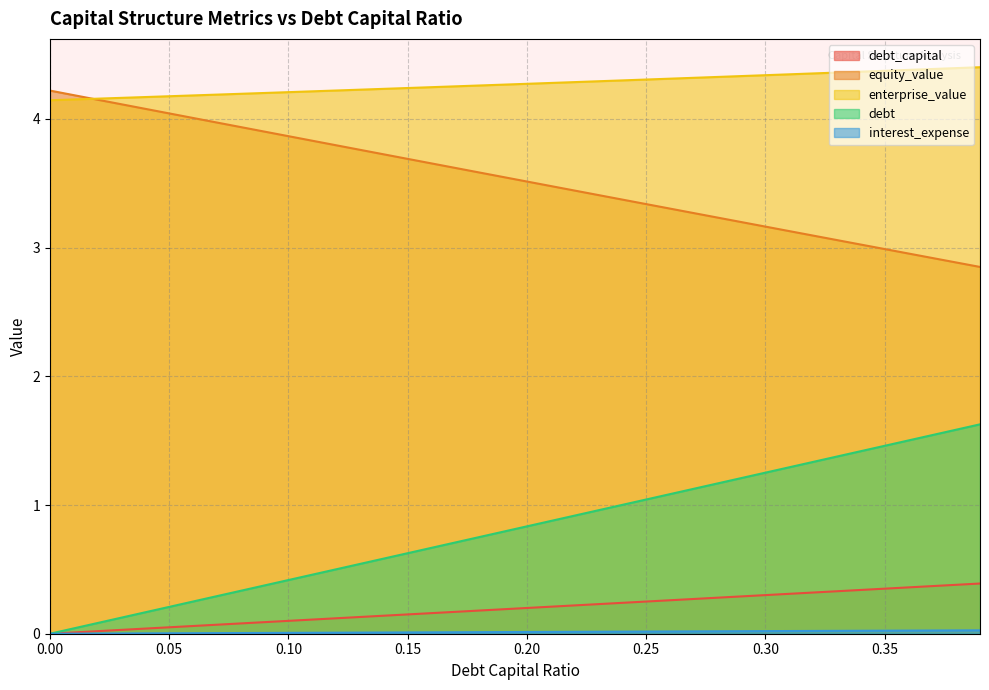

True or false: enterprise_value and debt intersect in this chart.

False